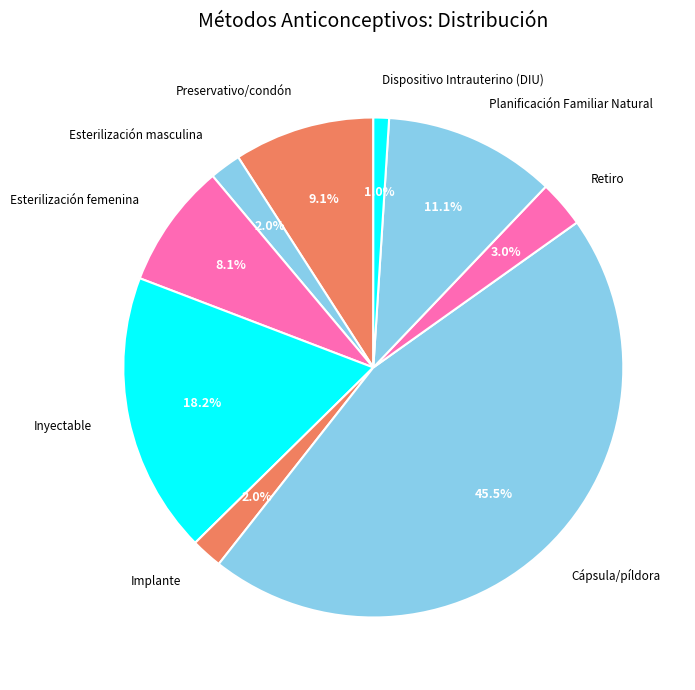

To the nearest percent, what is the combined percentage of Implante and Inyectable?

20%